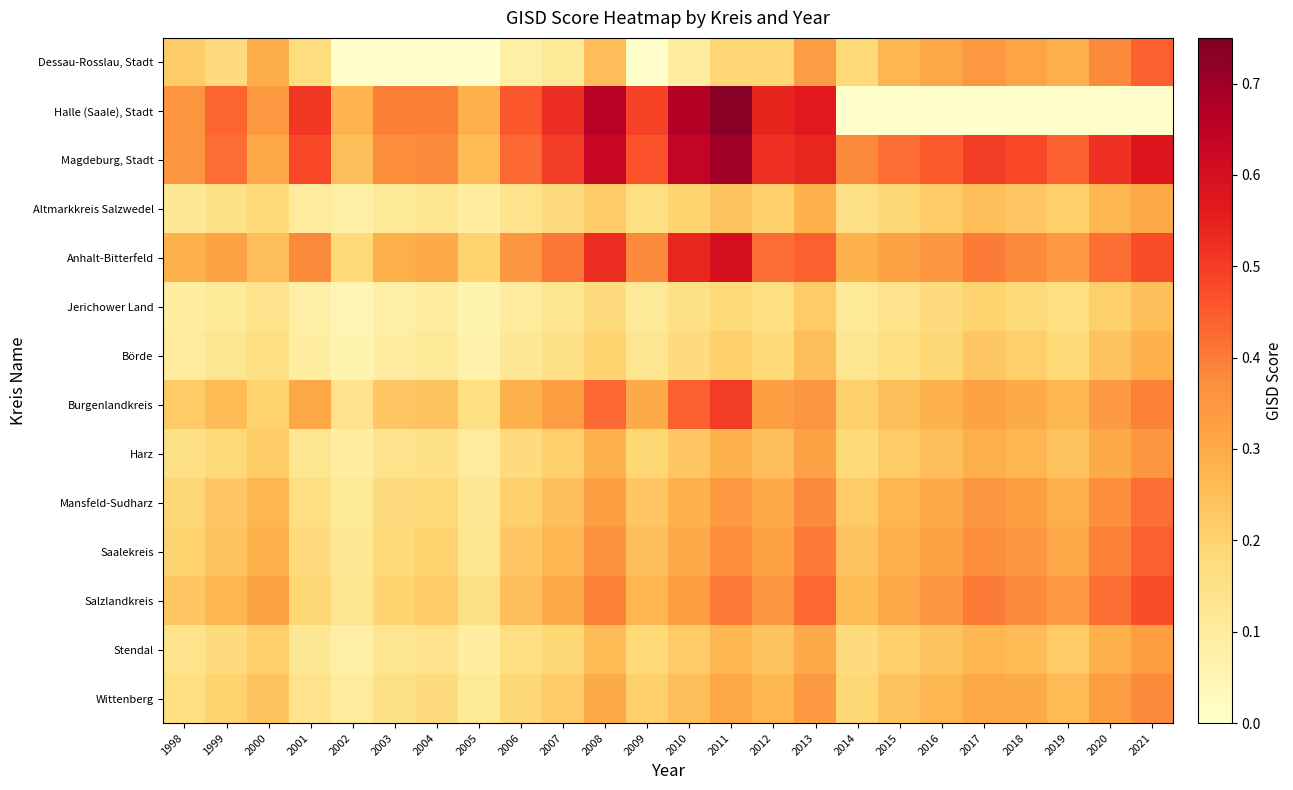

Which series has the largest total across all categories?

Magdeburg, Stadt